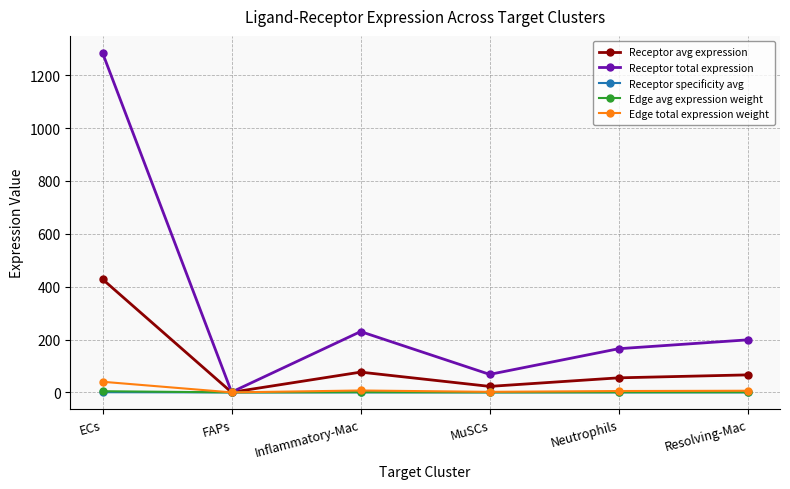

What is the greatest value displayed?

1284.7